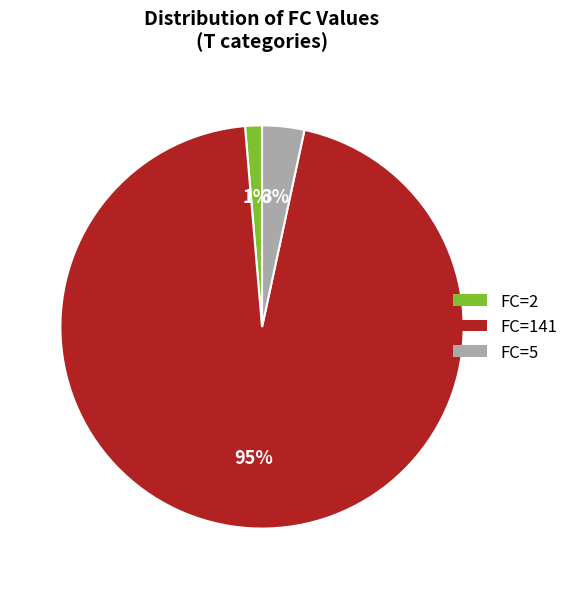

Which slice is the smallest?

FC=2